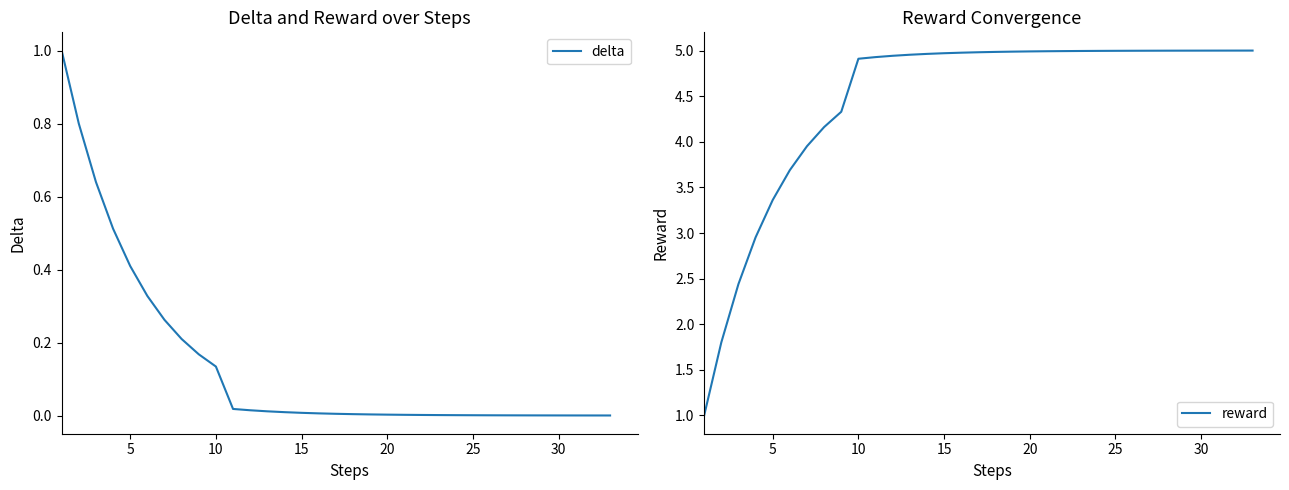

True or false: reward has more than 2 points higher than both neighbors.

False